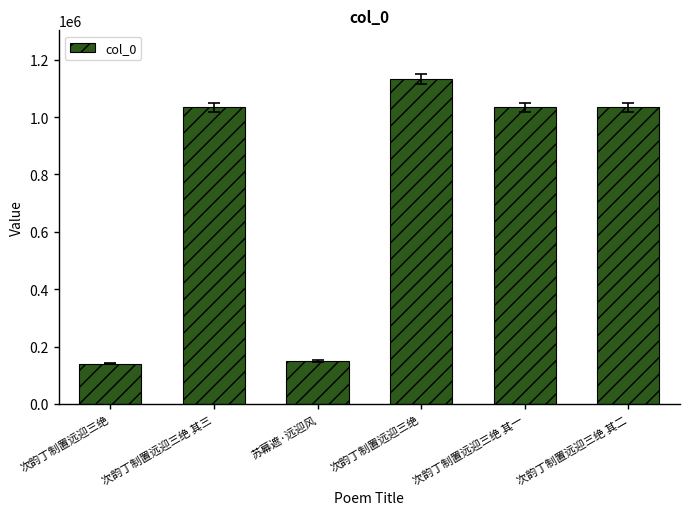

How many data points are less than 1034383?

3